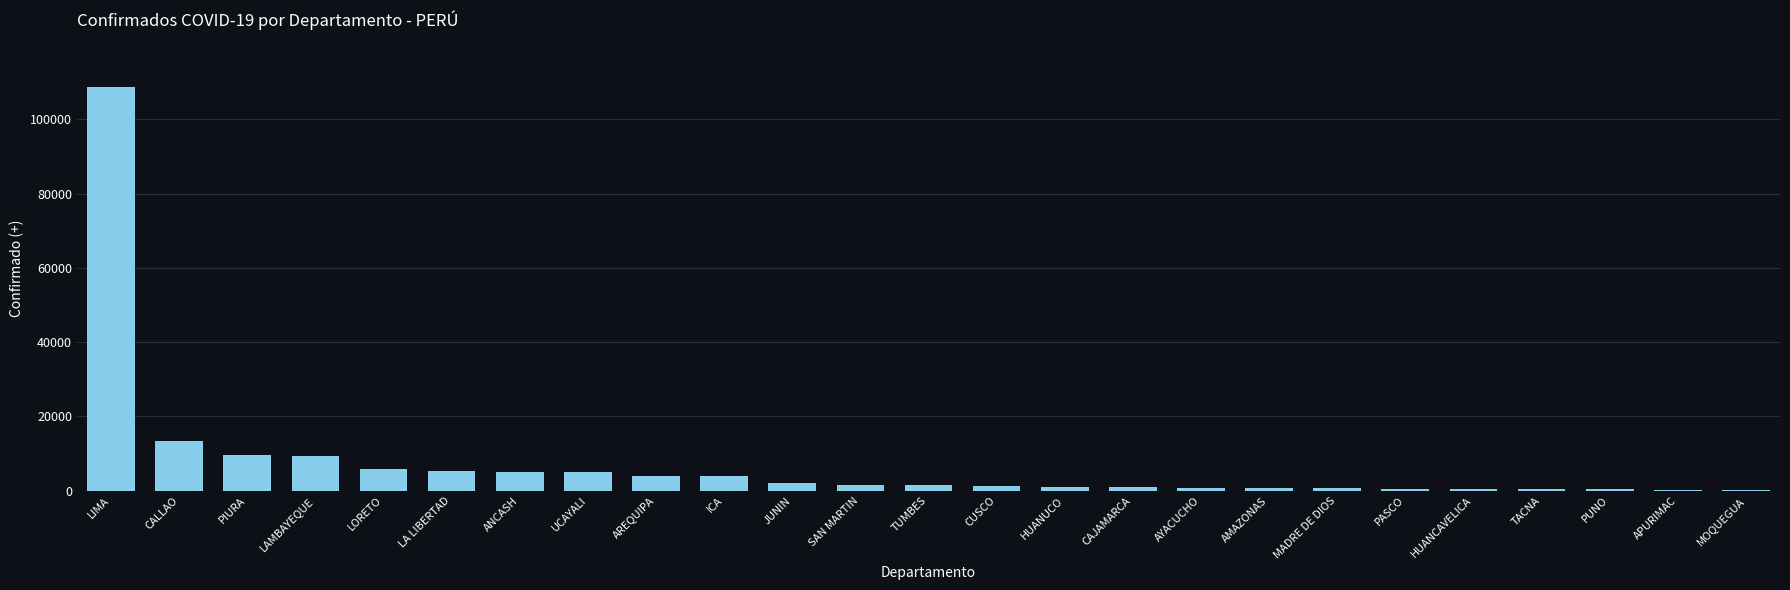

What is the approximate value at LORETO?

5757